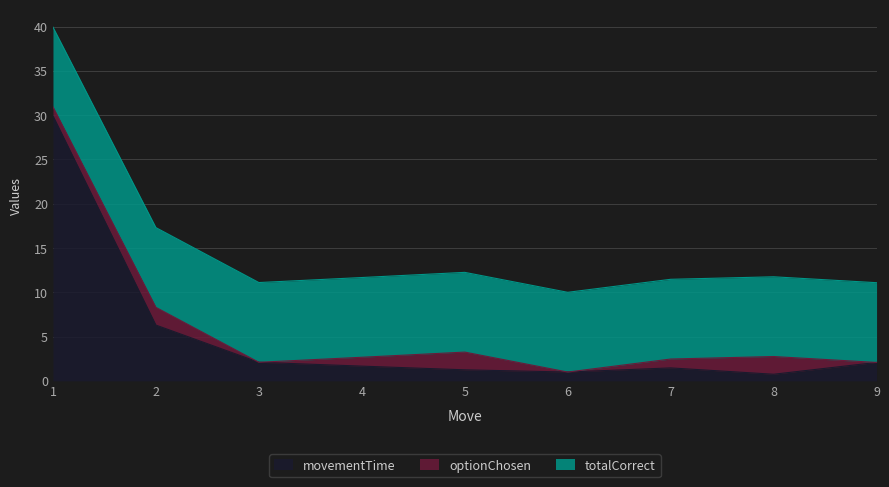

List the series in order of their overall mean, lowest first.

optionChosen, movementTime, totalCorrect